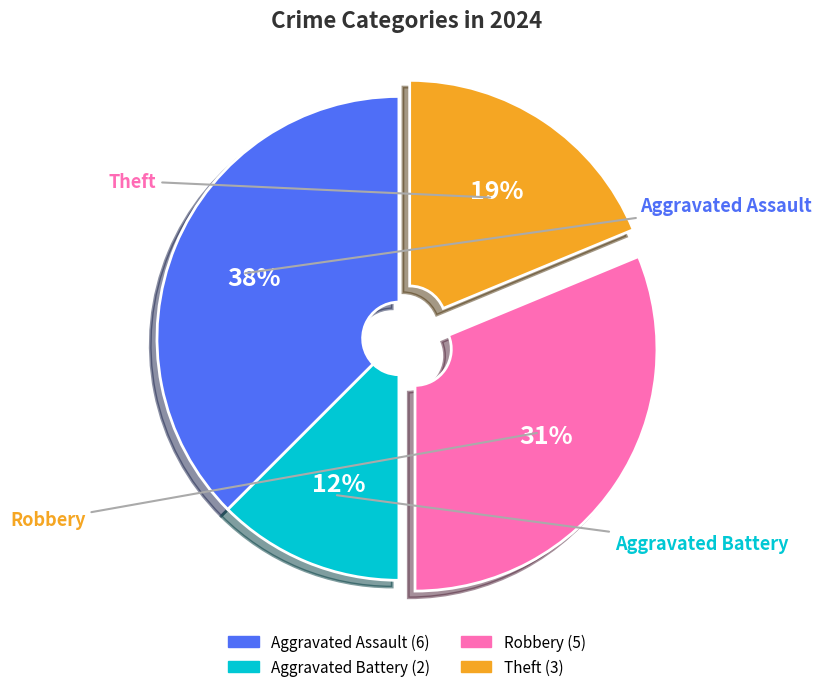

How much of the chart is everything except Aggravated Battery?

87.5%